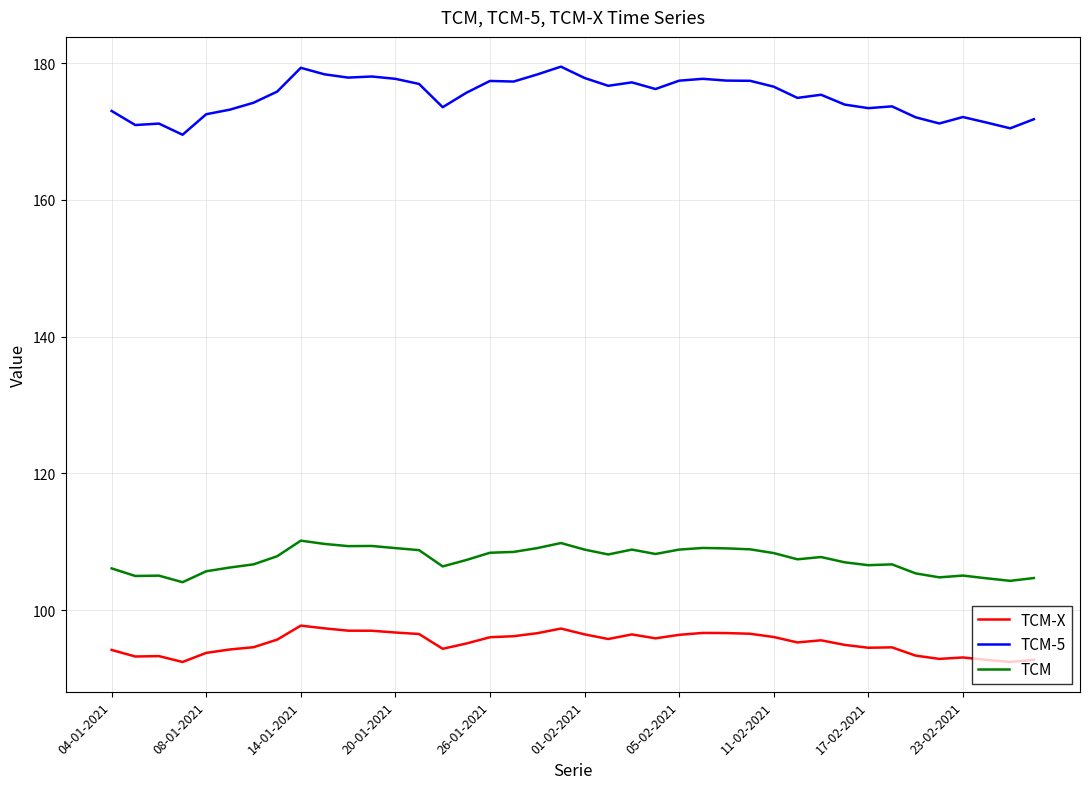

True or false: TCM-X and TCM-5 cross at least once.

False